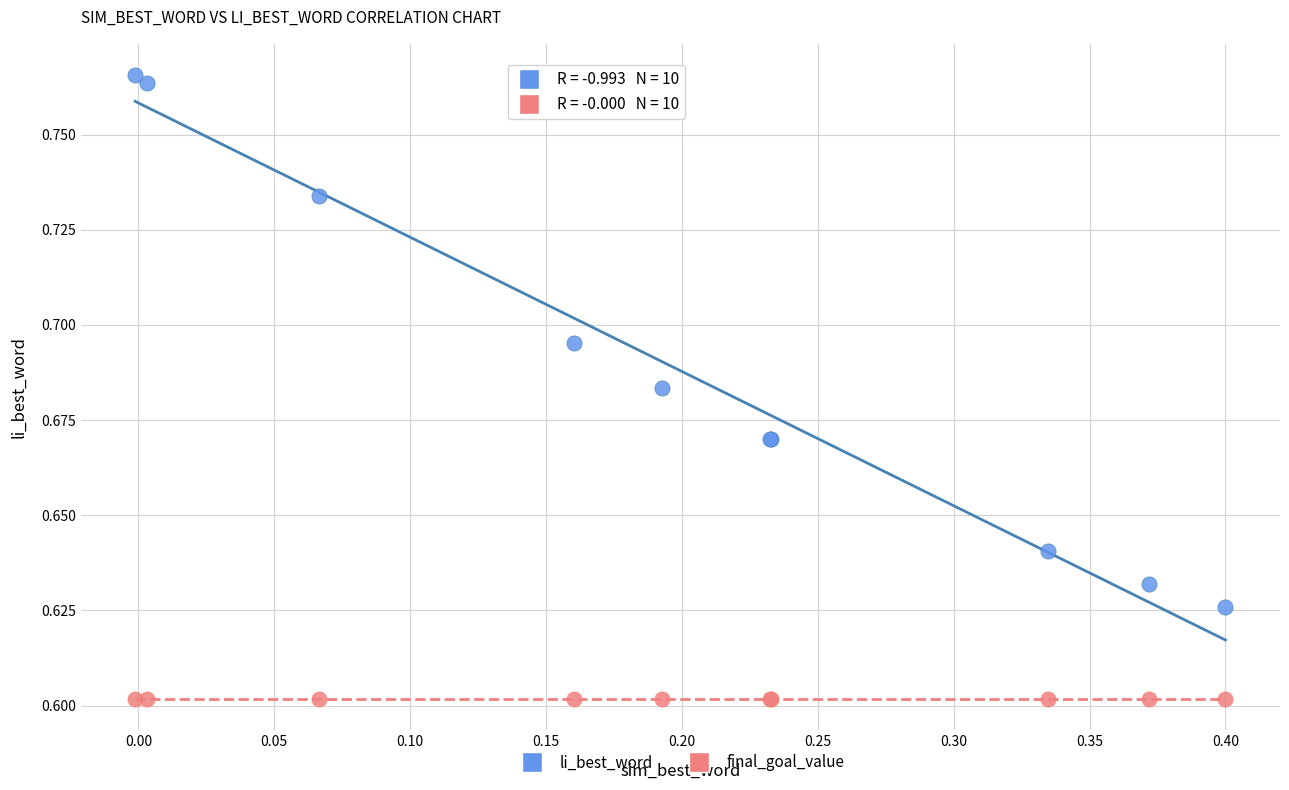

Which series reaches the minimum Y coordinate?

final_goal_value